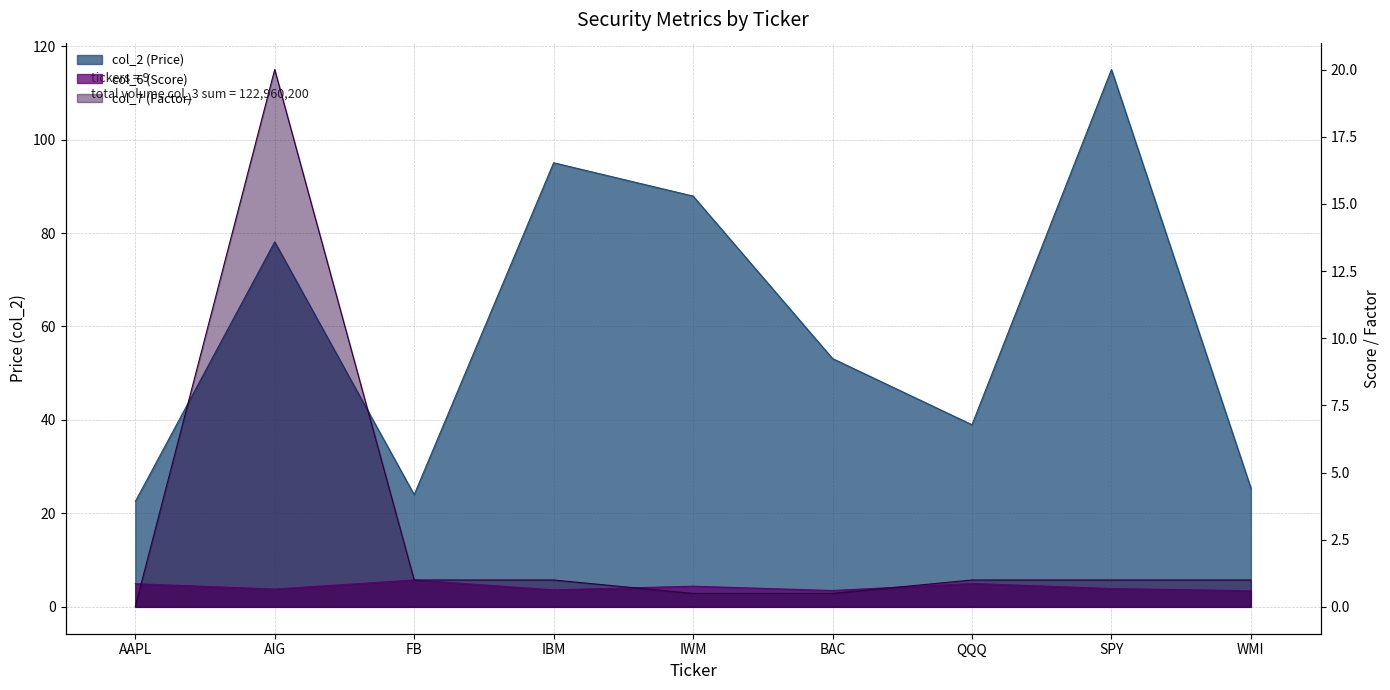

What is the label of the 3rd point from the right?

QQQ